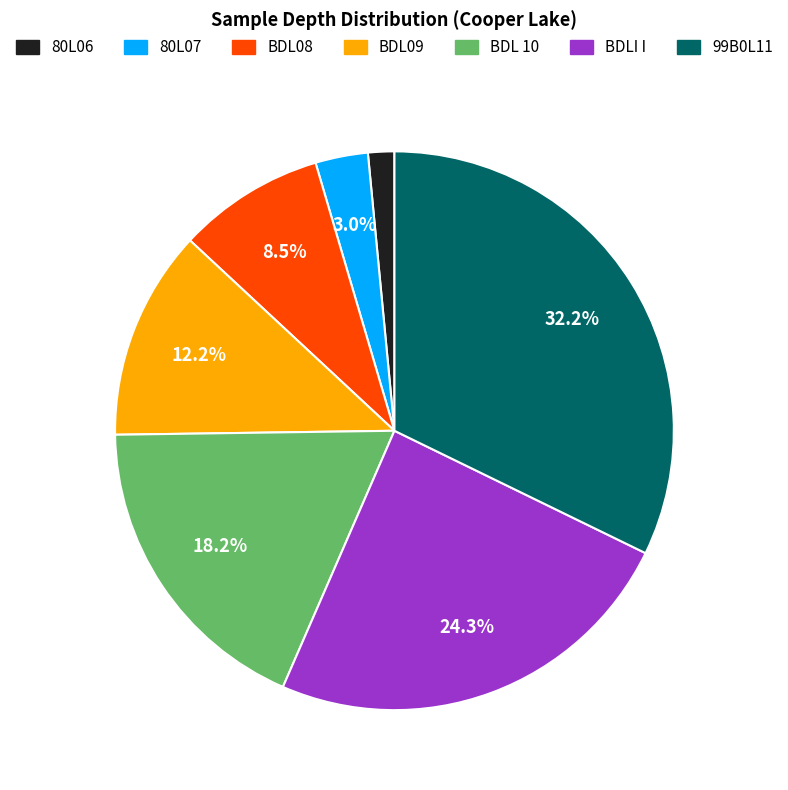

Is 80L06 the majority of the pie?

No